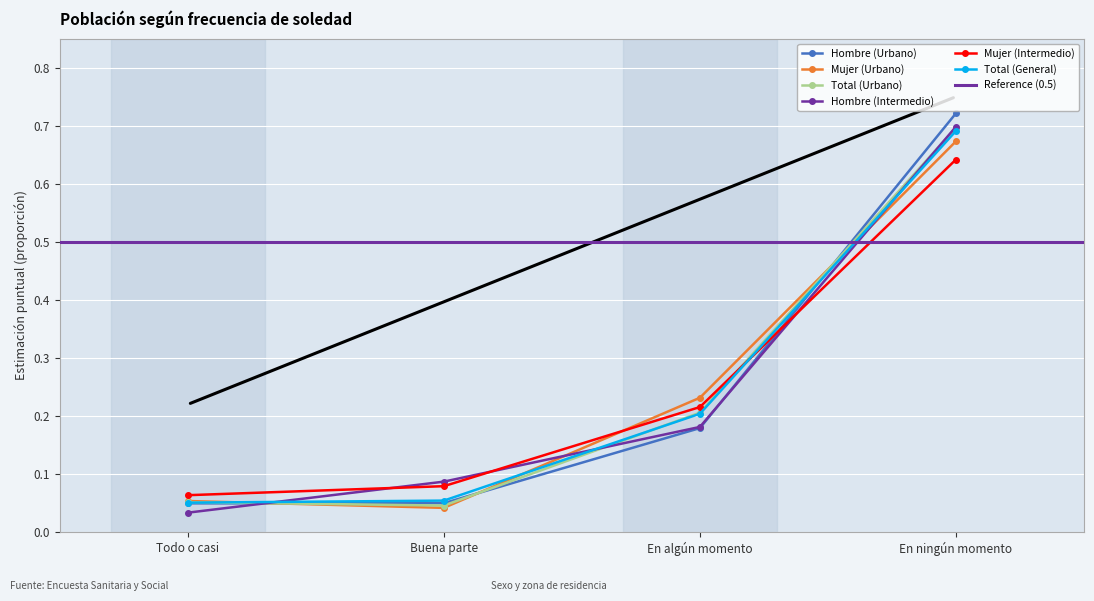

Rank the series at En algún momento from highest to lowest value.

Mujer (Urbano), Mujer (Intermedio), Total (Urbano), Total (General), Hombre (Intermedio), Hombre (Urbano)